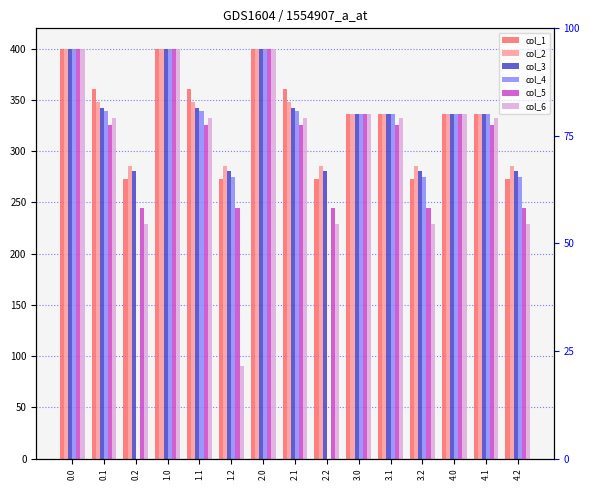

True or false: col_2 has a value of 418.4 at 2.2.

False